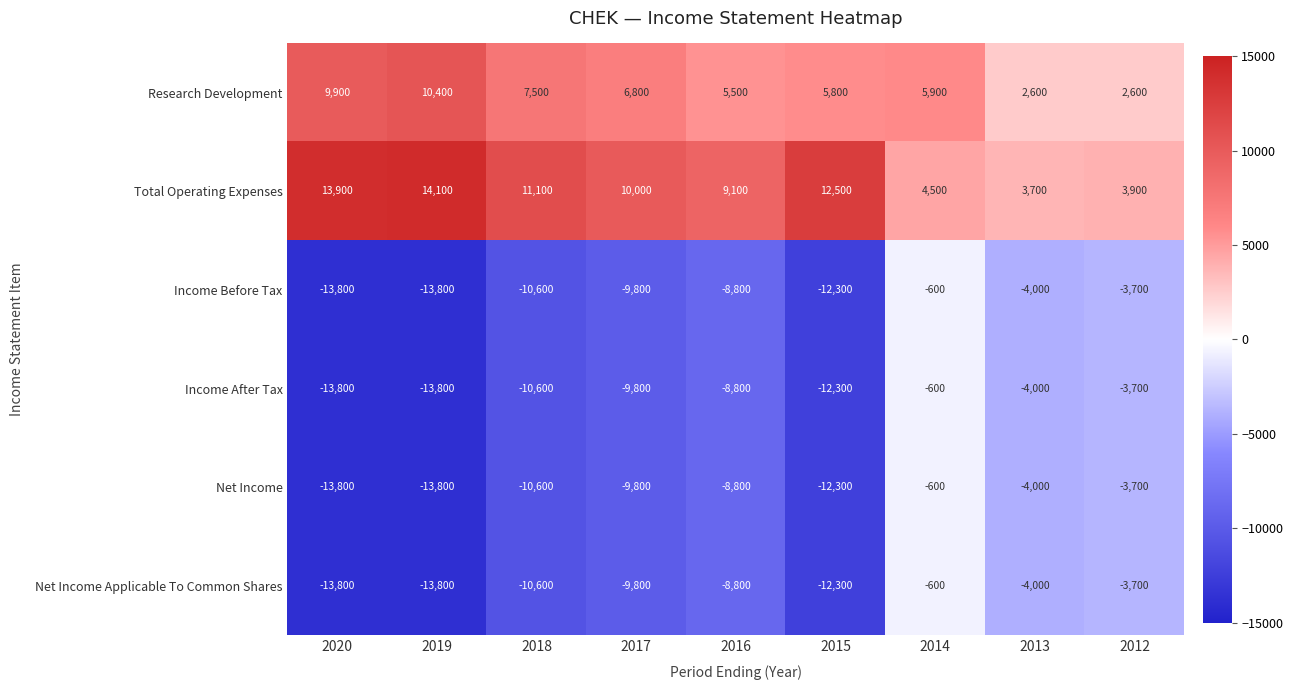

At which category does the chart reach its peak across all series?

2019